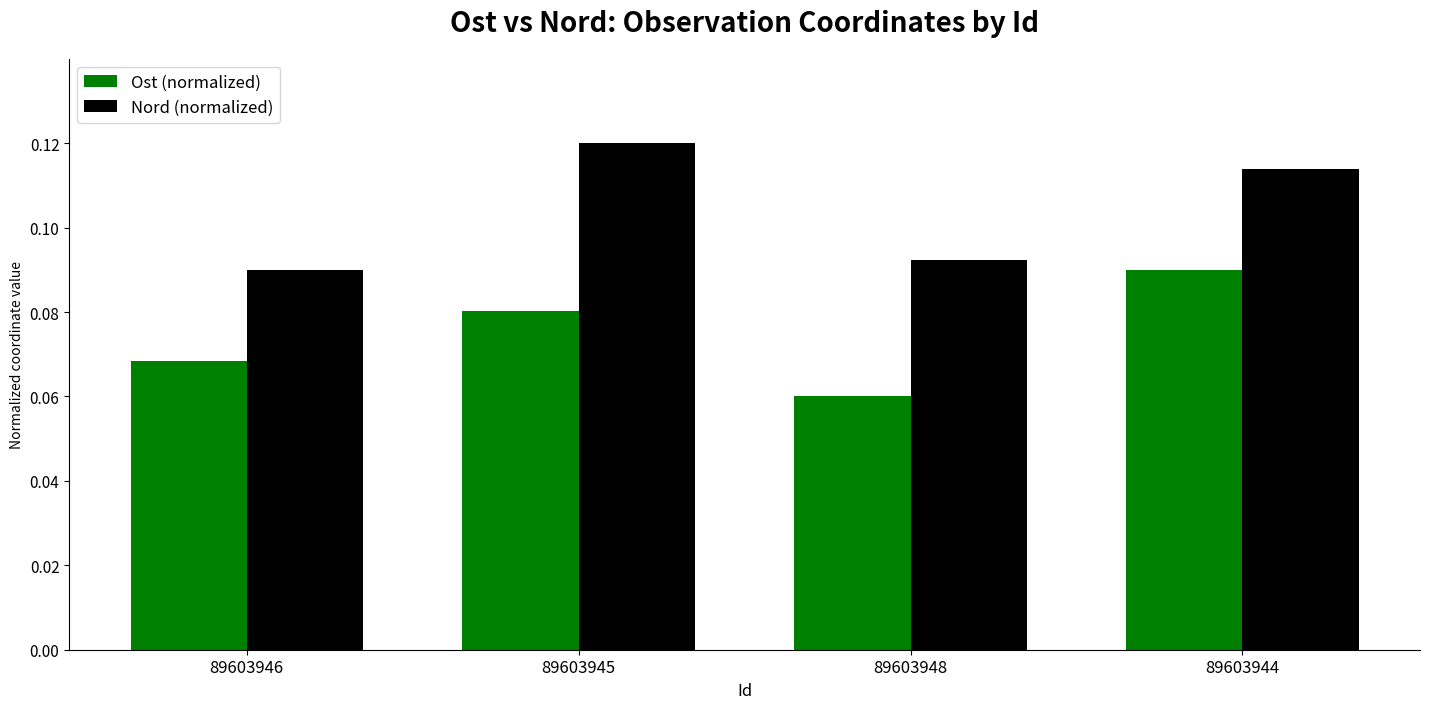

At which category does the chart reach its peak across all series?

89603945